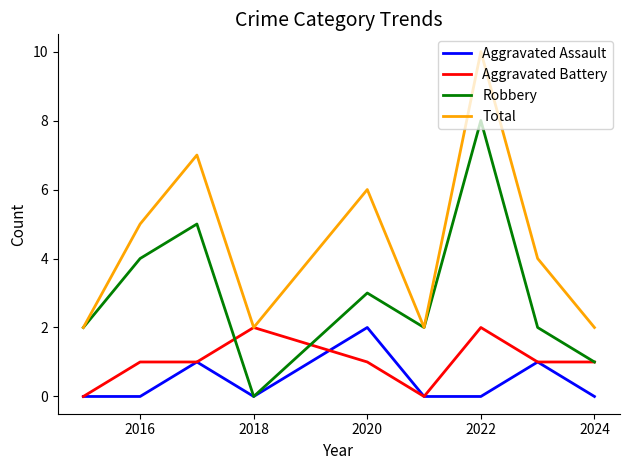

What are all the series names shown in the legend?

Aggravated Assault, Aggravated Battery, Robbery, Total